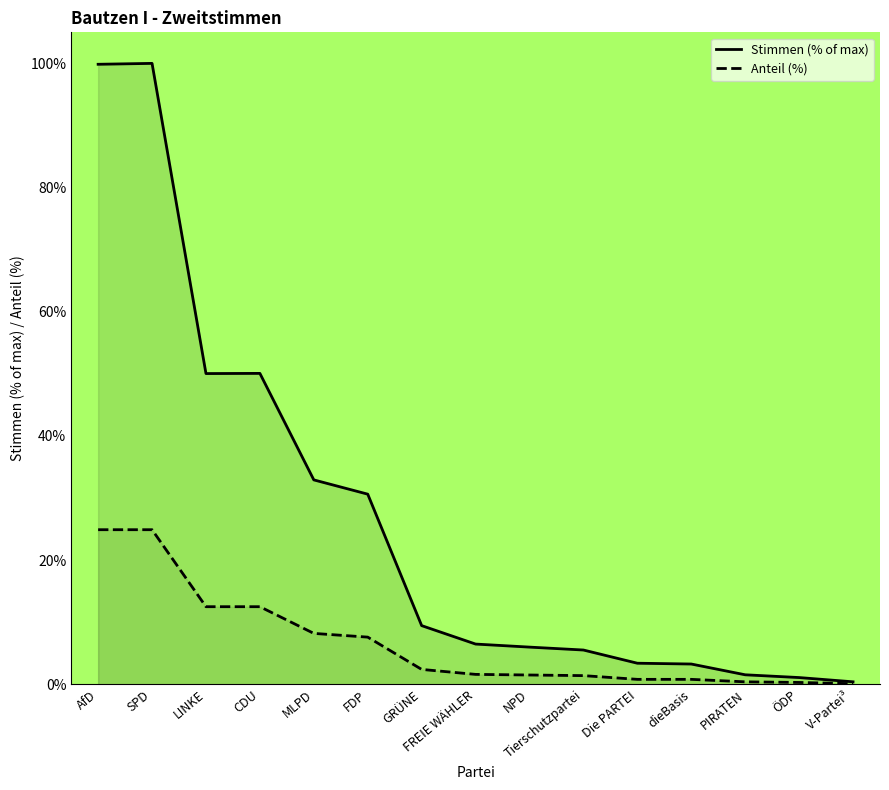

Reading right to left, transcribe all the data shown in this chart.

Stimmen (% of max): V-Partei³=0.4	ÖDP=1.1	PIRATEN=1.5	dieBasis=3.3	Die PARTEI=3.4	Tierschutzpartei=5.5	NPD=6.0	FREIE WÄHLER=6.5	GRÜNE=9.5	FDP=30.6	MLPD=32.9	CDU=50.1	LINKE=50.0	SPD=100.0	AfD=99.9
Anteil (%): V-Partei³=0.1	ÖDP=0.3	PIRATEN=0.4	dieBasis=0.8	Die PARTEI=0.8	Tierschutzpartei=1.4	NPD=1.5	FREIE WÄHLER=1.6	GRÜNE=2.4	FDP=7.6	MLPD=8.2	CDU=12.5	LINKE=12.5	SPD=24.9	AfD=24.9